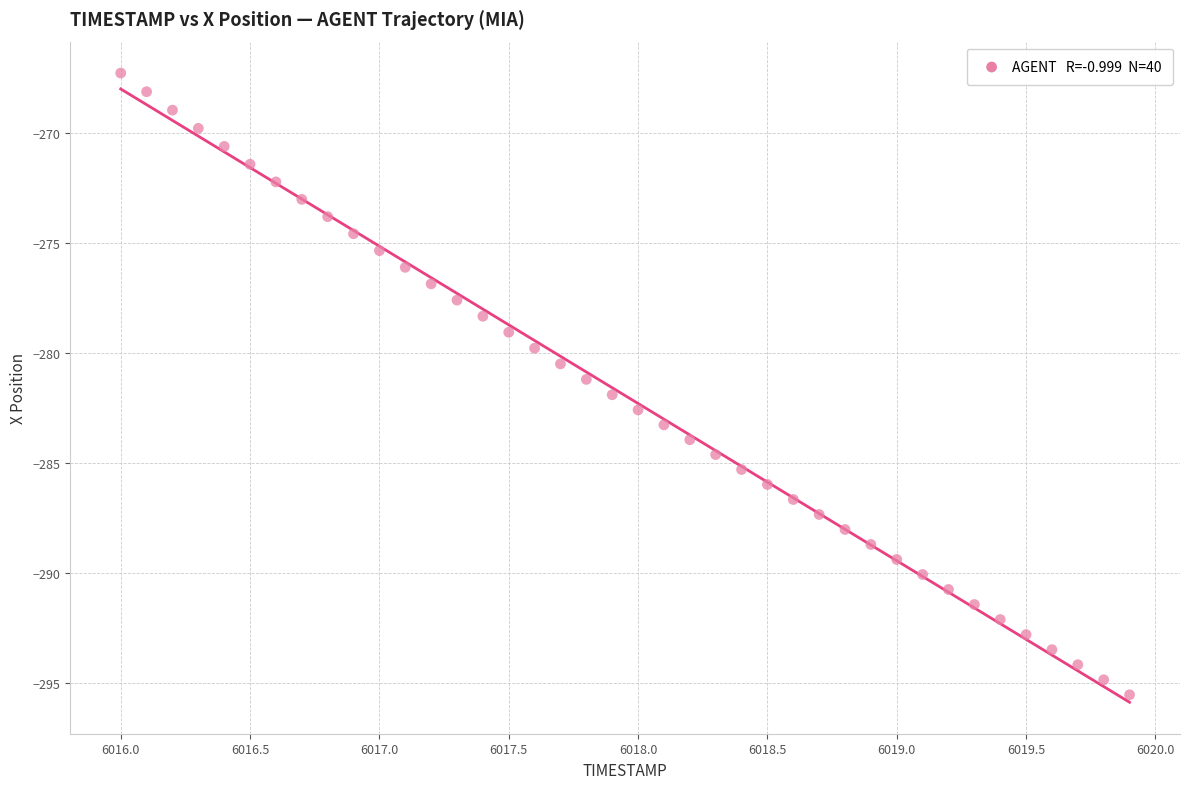

What is the range of Y values (max minus min)?

28.3